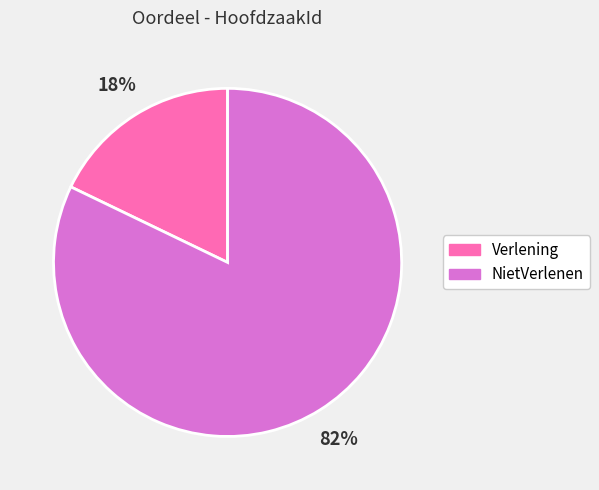

True or false: NietVerlenen accounts for 82% of the total.

True